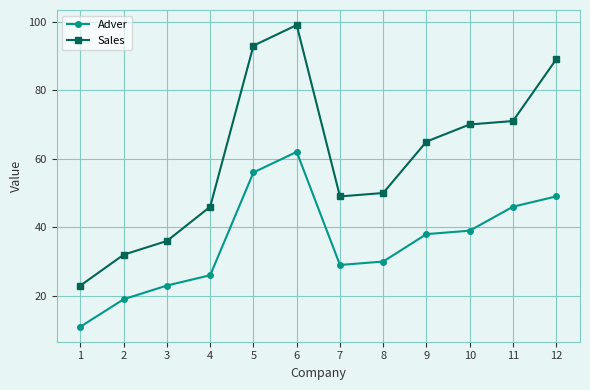

True or false: Sales has a value of 32 at 2.

True